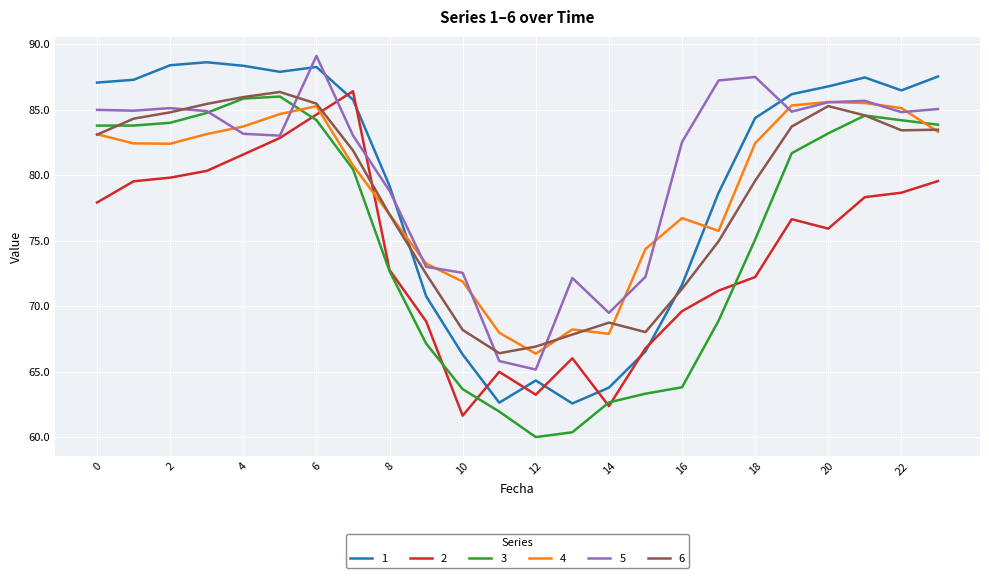

How many lines are shown in the chart?

6